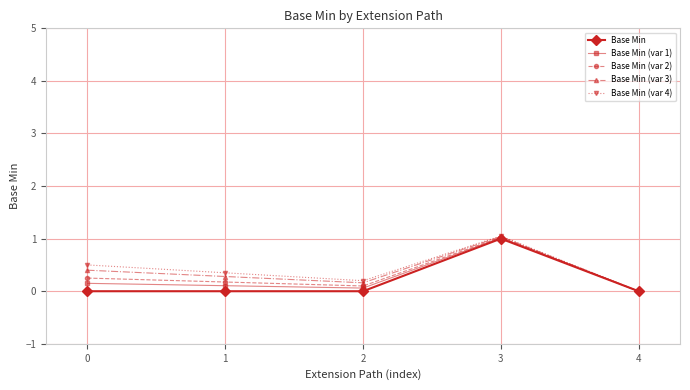

How many data points in Base Min (var 4) are above 0?

4